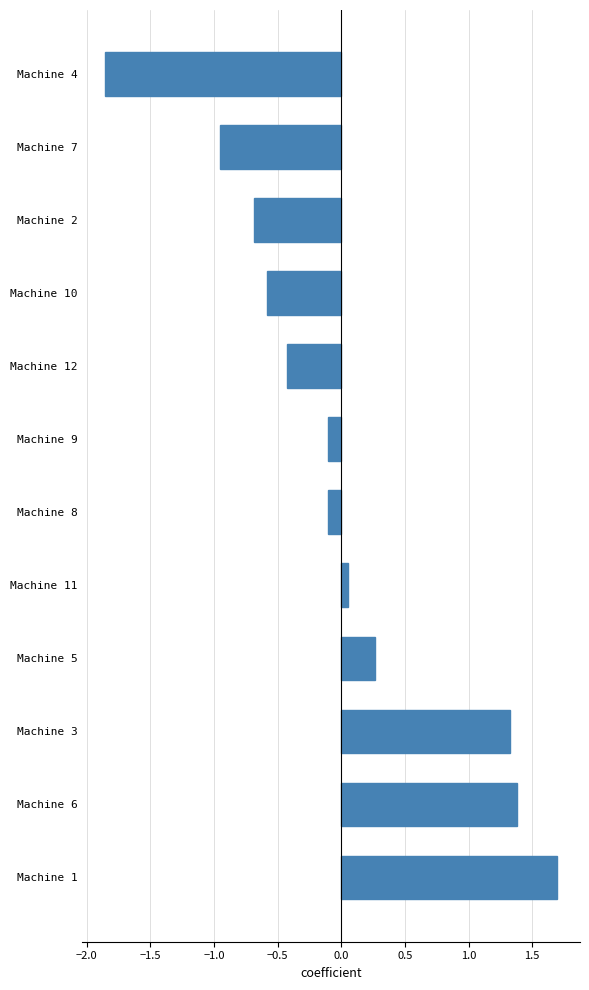

What is the maximum value shown in the chart?

1.7